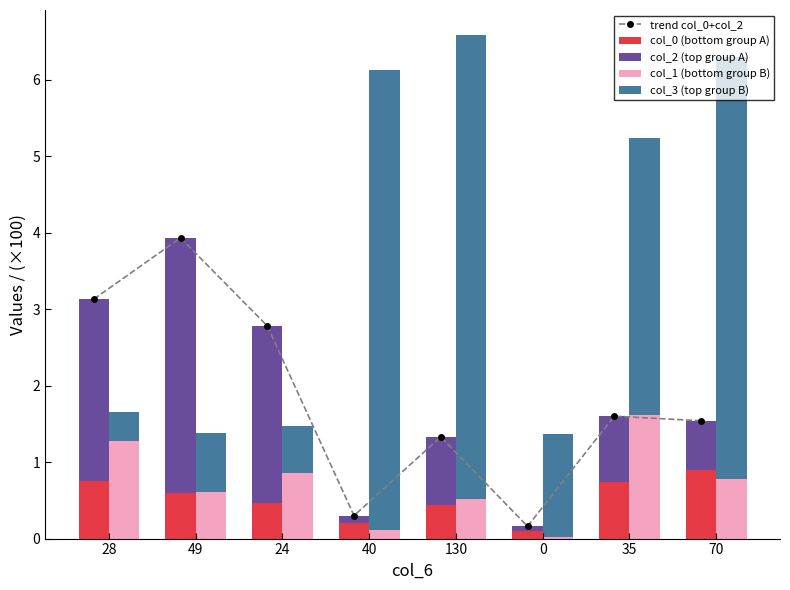

Reading left to right, extract all data points from this chart.

trend col_0+col_2: 3.1	3.9	2.8	0.3	1.3	0.2	1.6	1.5
col_0 (bottom group A): 0.8	0.6	0.5	0.2	0.4	0.1	0.7	0.9
col_2 (top group A): 2.4	3.3	2.3	0.1	0.9	0.1	0.9	0.6
col_1 (bottom group B): 1.3	0.6	0.9	0.1	0.5	0.0	1.6	0.8
col_3 (top group B): 0.4	0.8	0.6	6.0	6.1	1.3	3.6	5.5